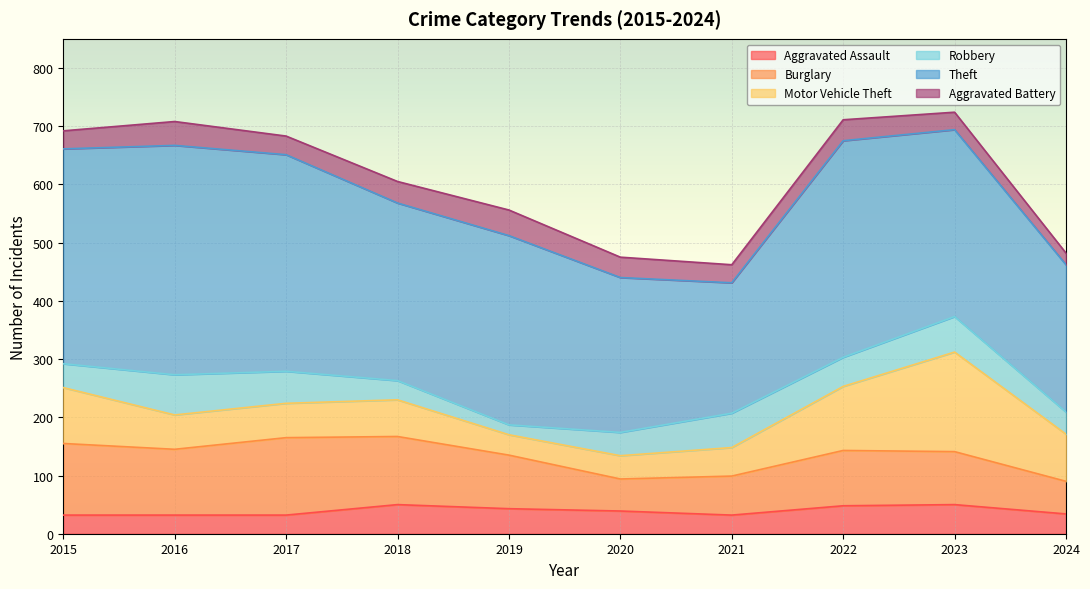

Does the chart display data point markers on the line(s)?

No